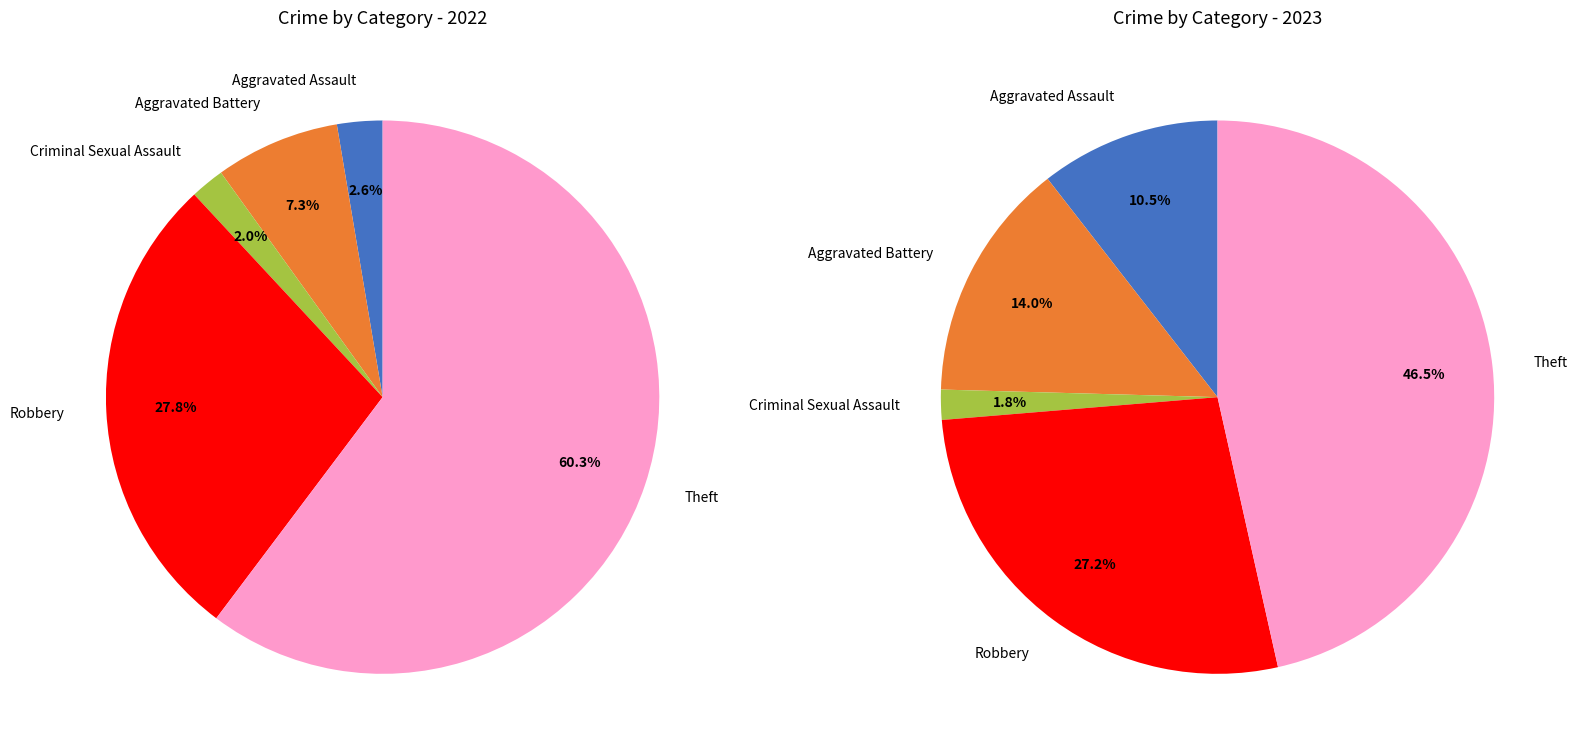

Which slice is the largest?

Theft